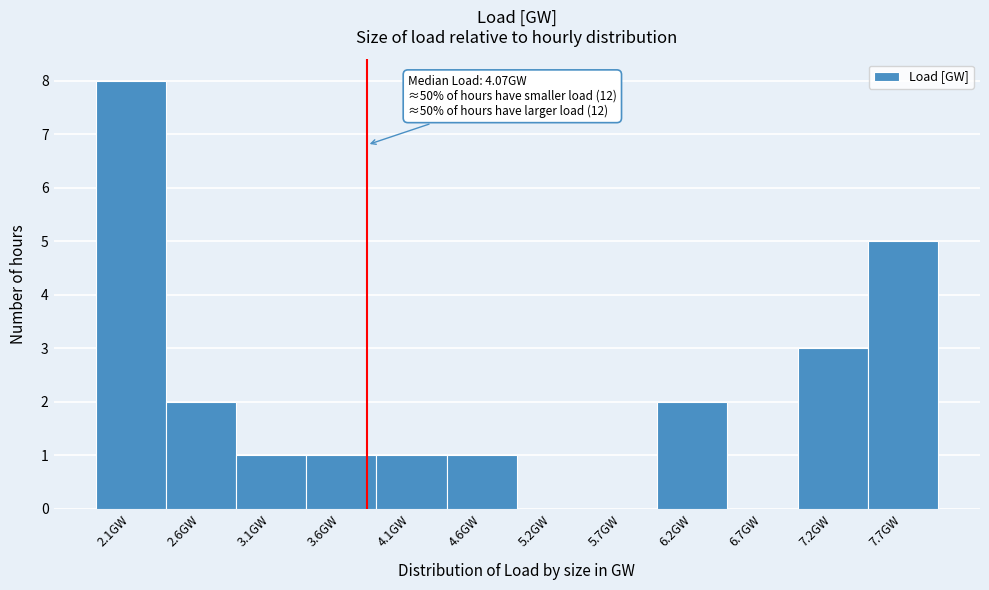

Reading right to left, list all the values displayed in this chart.

7.7GW=5	7.2GW=3	6.7GW=0	6.2GW=2	5.7GW=0	5.2GW=0	4.6GW=1	4.1GW=1	3.6GW=1	3.1GW=1	2.6GW=2	2.1GW=8